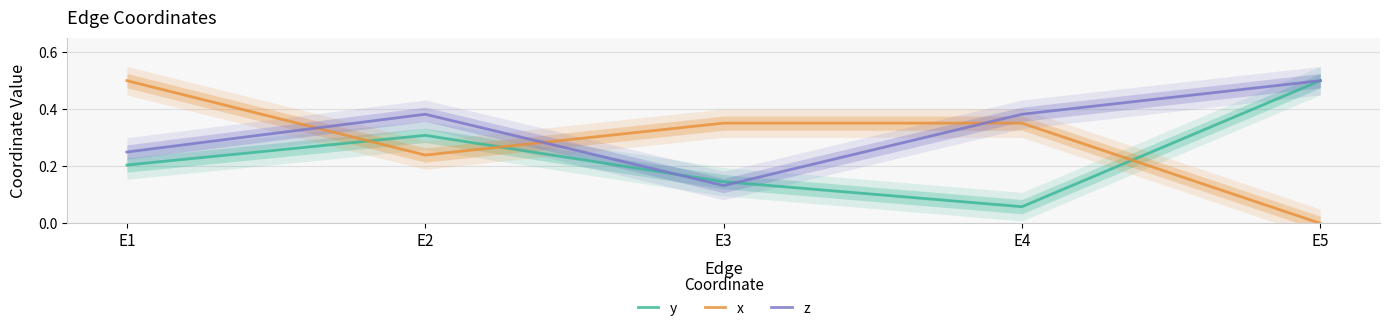

How many lines are shown in the chart?

3